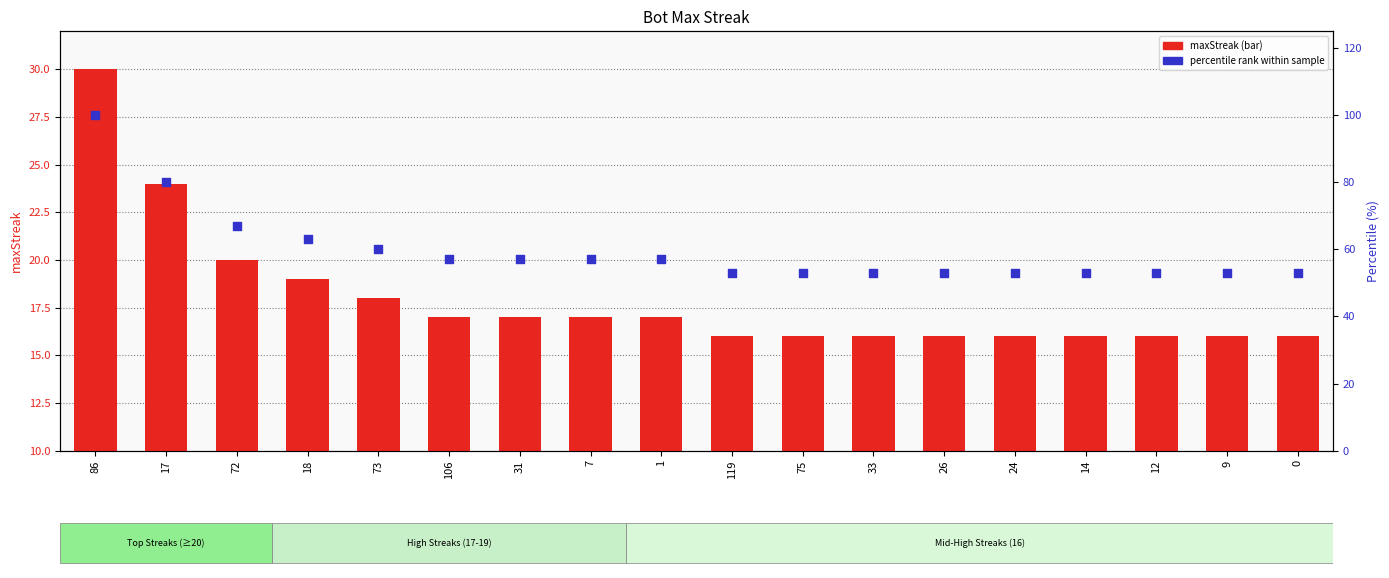

Which series has the largest total across all categories?

Percentile rank within sample